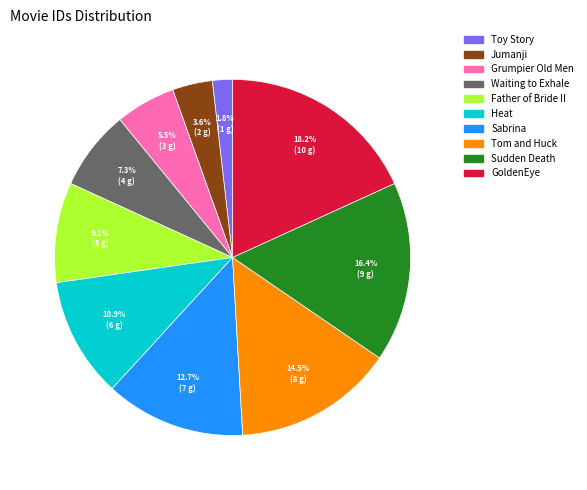

Which has a higher value, Sabrina or Heat?

Sabrina